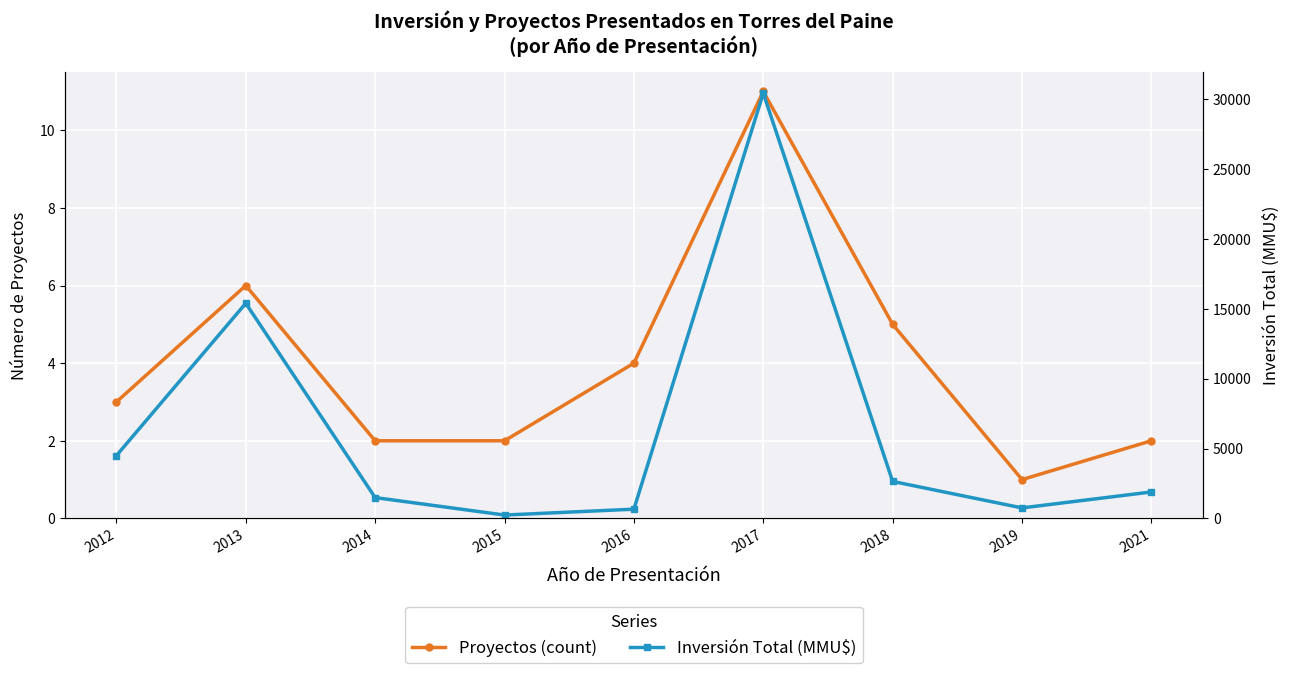

Reading left to right, transcribe all the data shown in this chart.

Proyectos (count): 2012=3	2013=6	2014=2	2015=2	2016=4	2017=11	2018=5	2019=1	2021=2
Inversión Total (MMU$): 2012=4493	2013=15394	2014=1490	2015=240	2016=660	2017=30430	2018=2645	2019=750	2021=1891